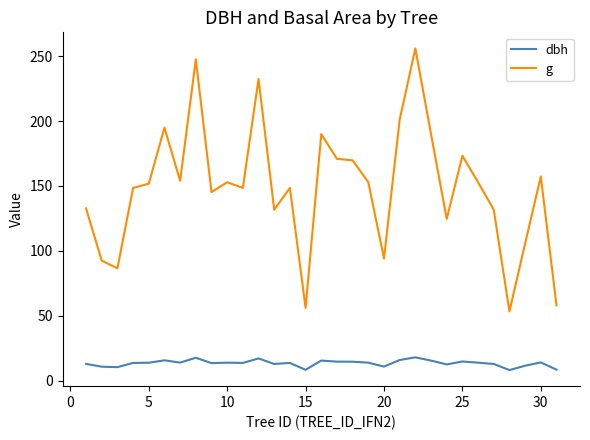

Which series has the largest total across all categories?

g